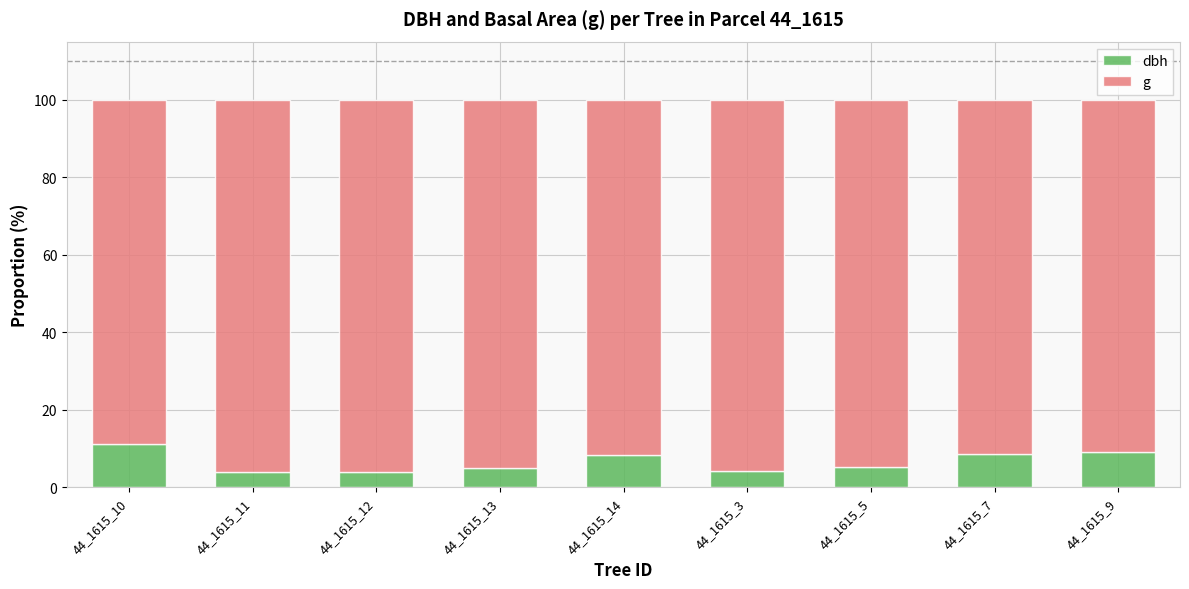

The dbh series shows 2.5 at 44_1615_14. True or false?

False